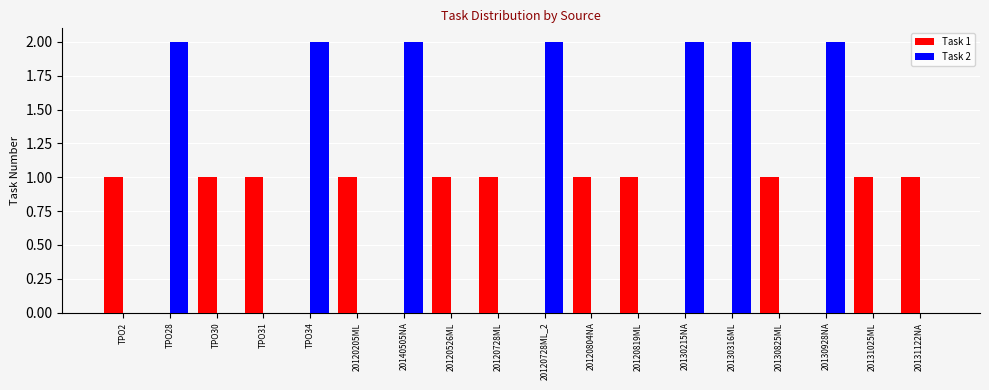

How many data points does each series have?

18